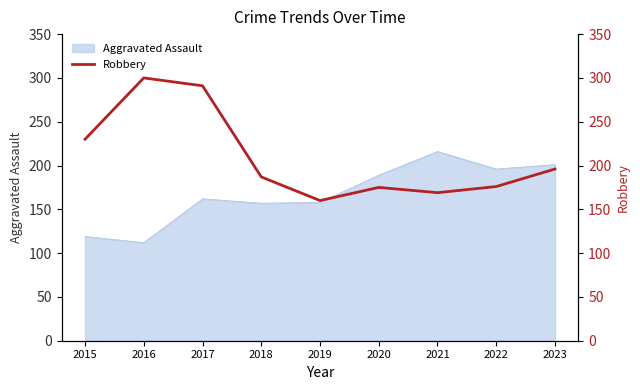

Where does the data first go above 187?

2015